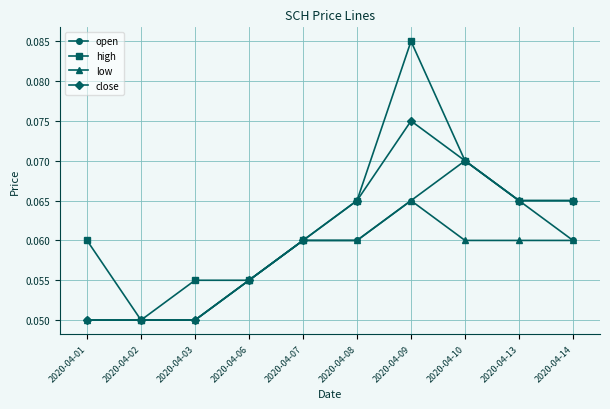

Count the number of data series in this chart.

4